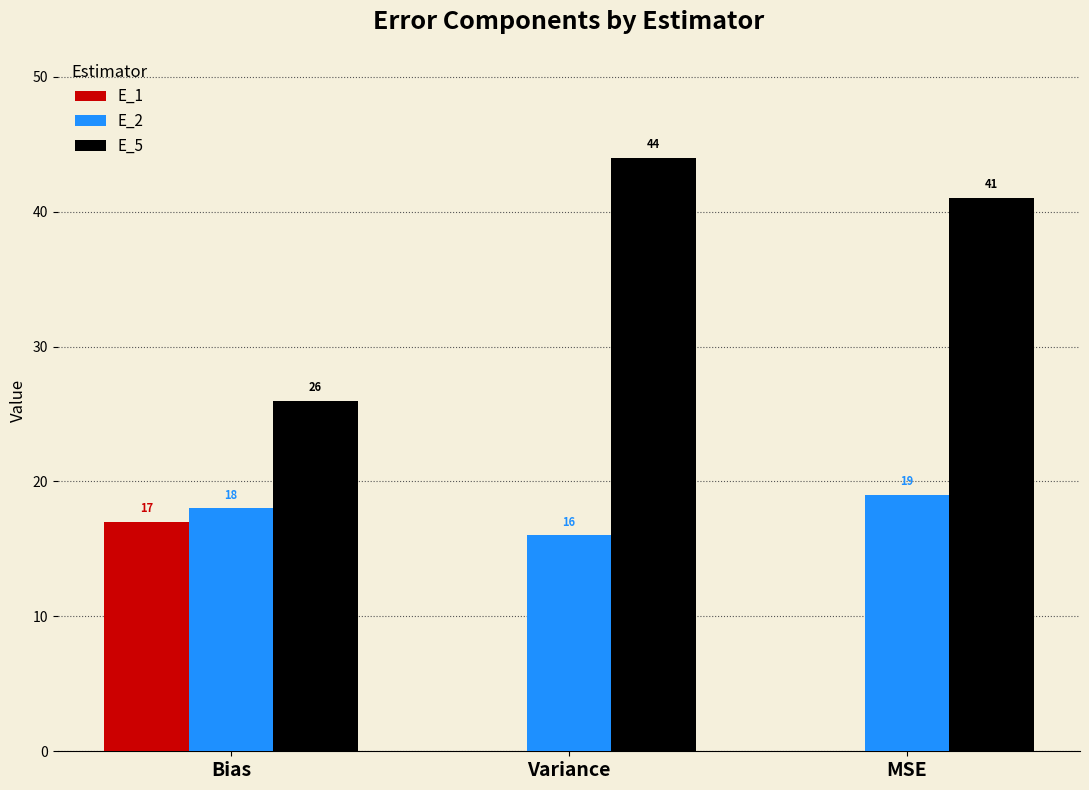

What is the greatest value displayed?

44